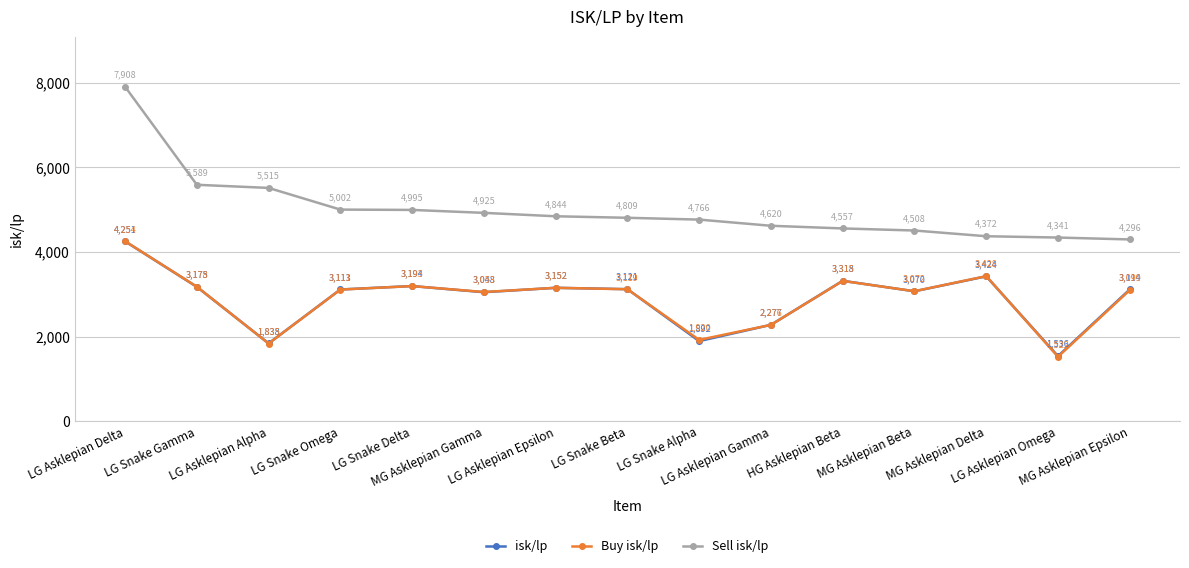

What is the difference between the Buy isk/lp values at LG Snake Beta and MG Asklepian Delta?

309.7